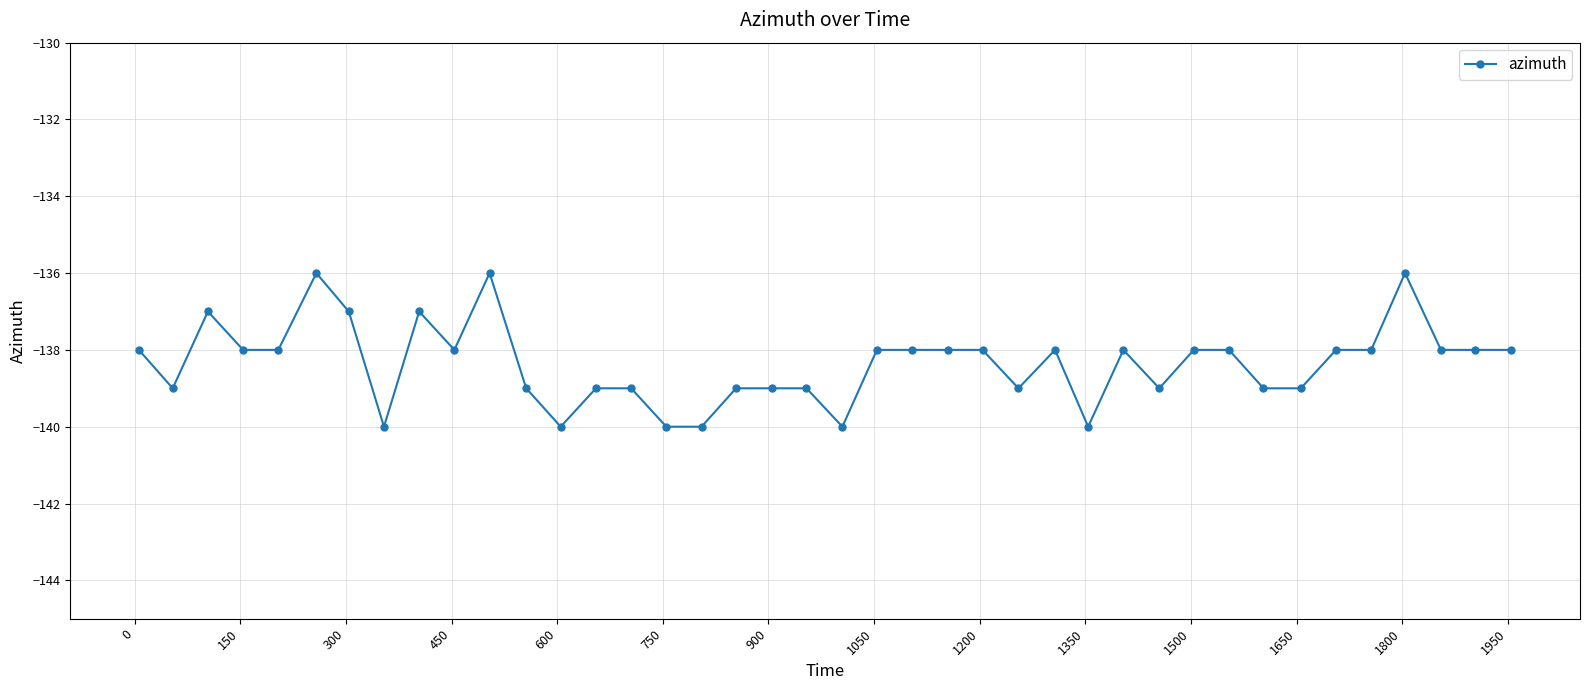

What is the smallest value displayed?

-140